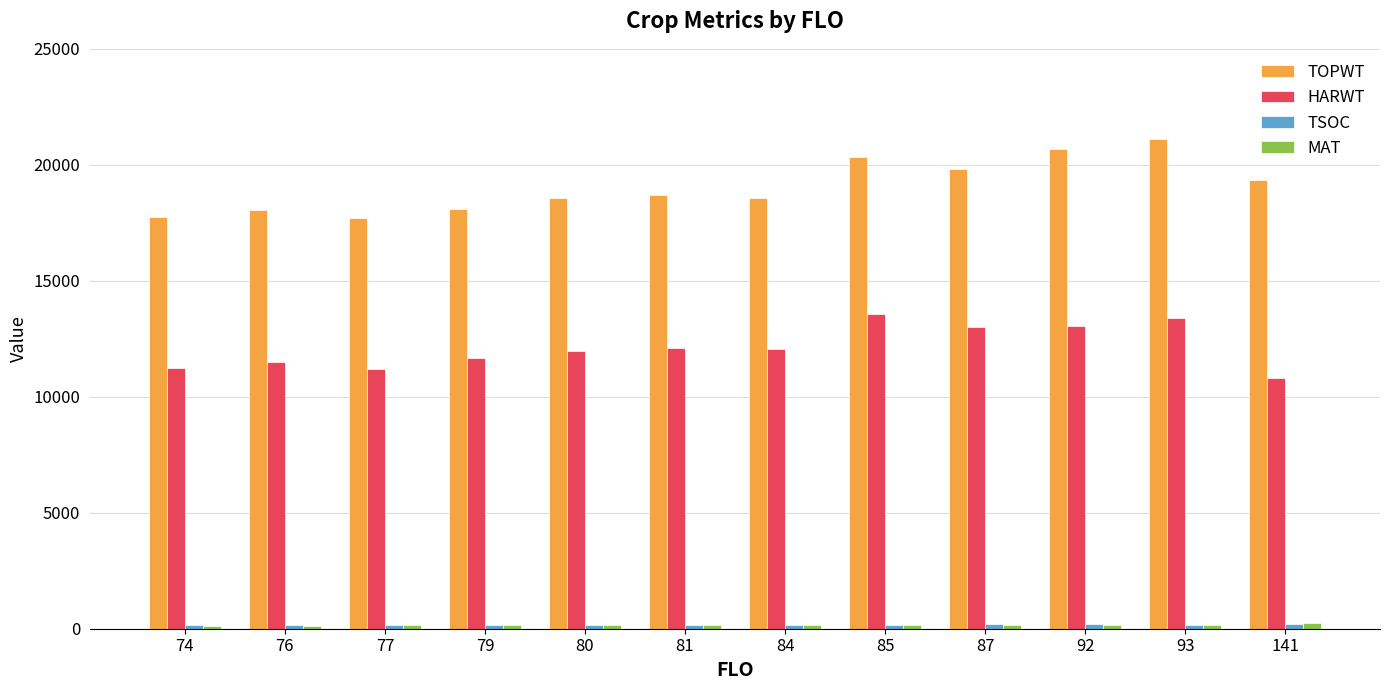

How many bars are there in each group?

4